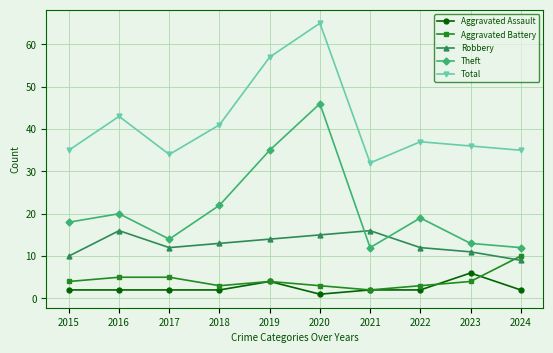

Reading left to right, transcribe all the data shown in this chart.

Aggravated Assault: 2015=2	2016=2	2017=2	2018=2	2019=4	2020=1	2021=2	2022=2	2023=6	2024=2
Aggravated Battery: 2015=4	2016=5	2017=5	2018=3	2019=4	2020=3	2021=2	2022=3	2023=4	2024=10
Robbery: 2015=10	2016=16	2017=12	2018=13	2019=14	2020=15	2021=16	2022=12	2023=11	2024=9
Theft: 2015=18	2016=20	2017=14	2018=22	2019=35	2020=46	2021=12	2022=19	2023=13	2024=12
Total: 2015=35	2016=43	2017=34	2018=41	2019=57	2020=65	2021=32	2022=37	2023=36	2024=35